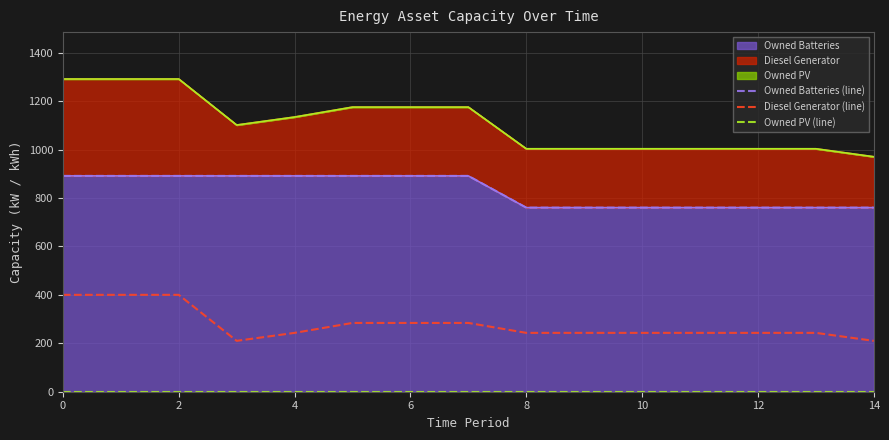

What is the lowest value of the Diesel Generator (line) series?

210